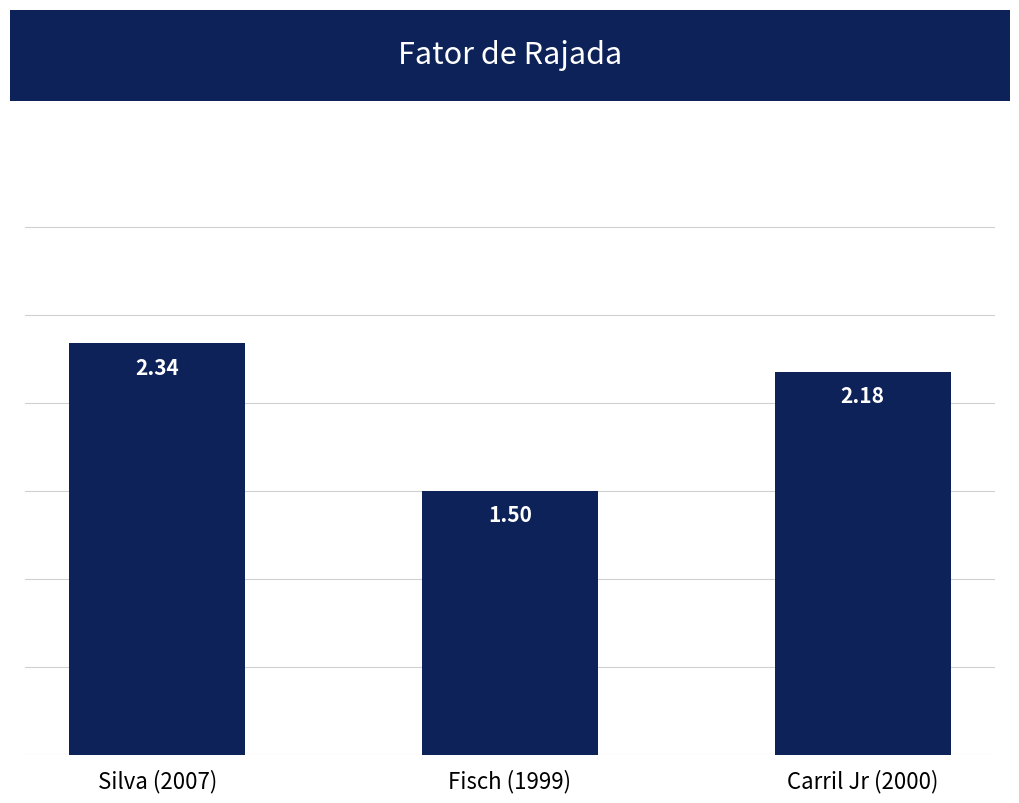

What is the label of the 1st bar from the left?

Silva (2007)